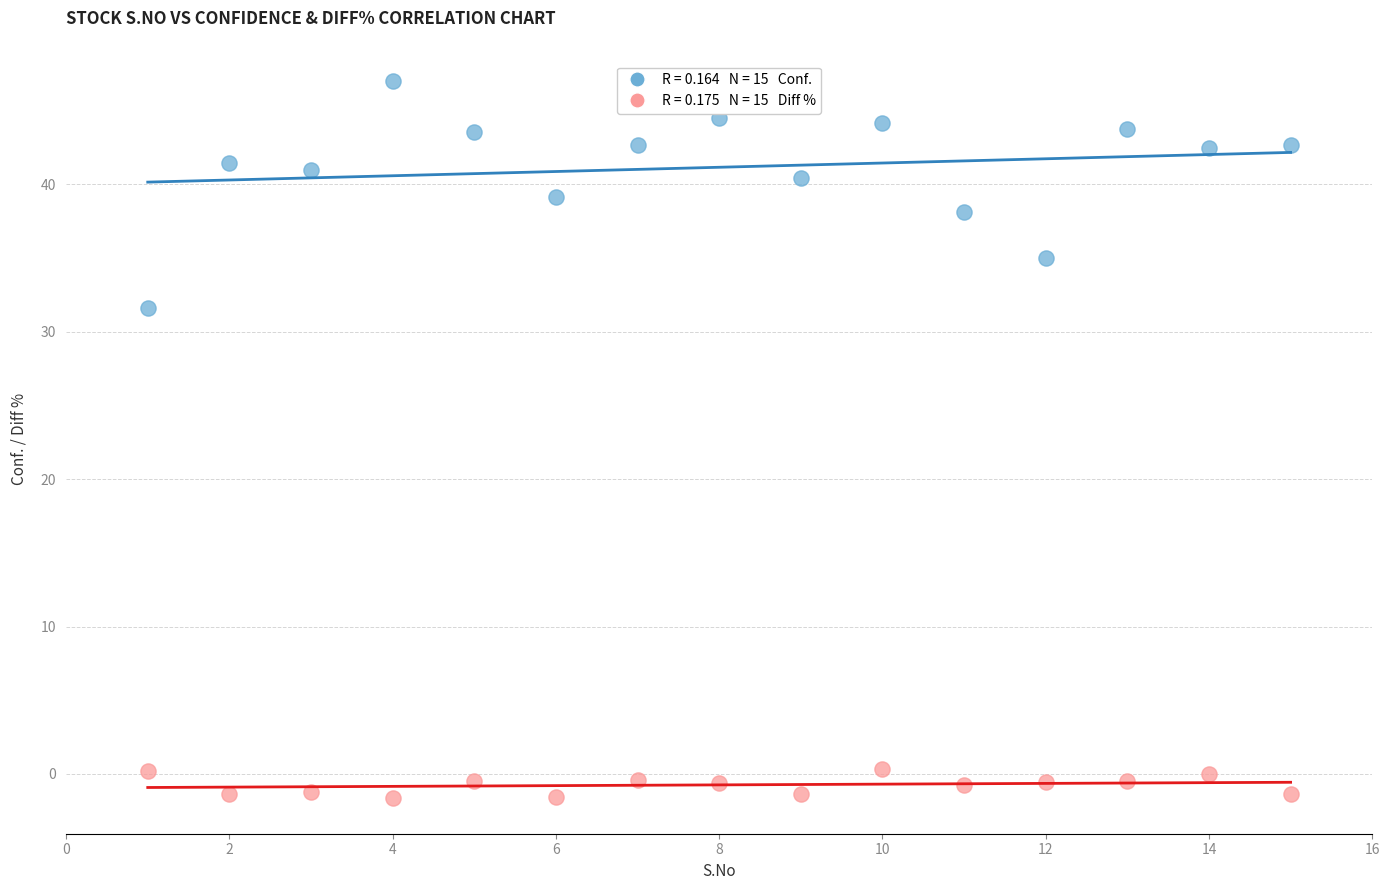

Across all data points, what is the range of Y values (max minus min)?

48.7